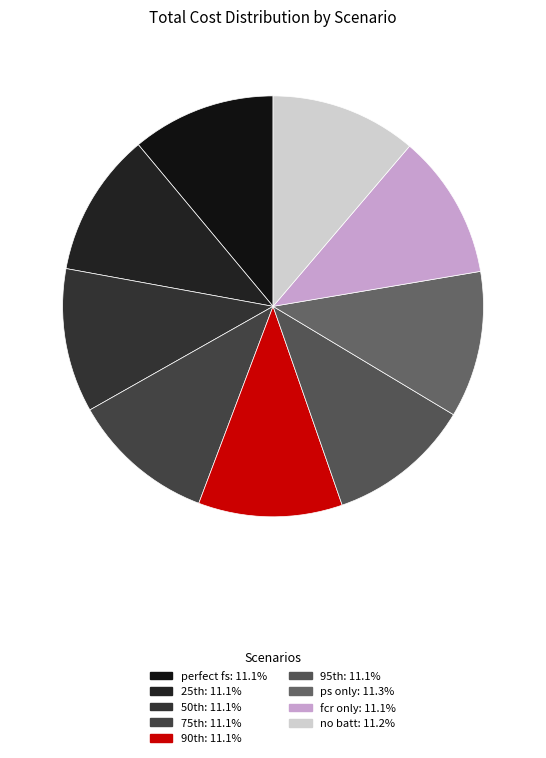

Between fcr only and no batt, which is larger?

no batt